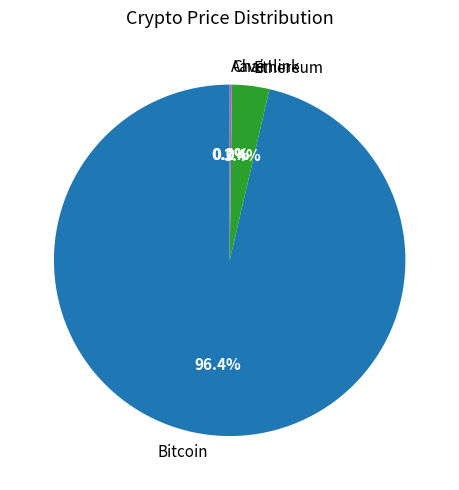

Between Bitcoin and Ethereum, which is larger?

Bitcoin